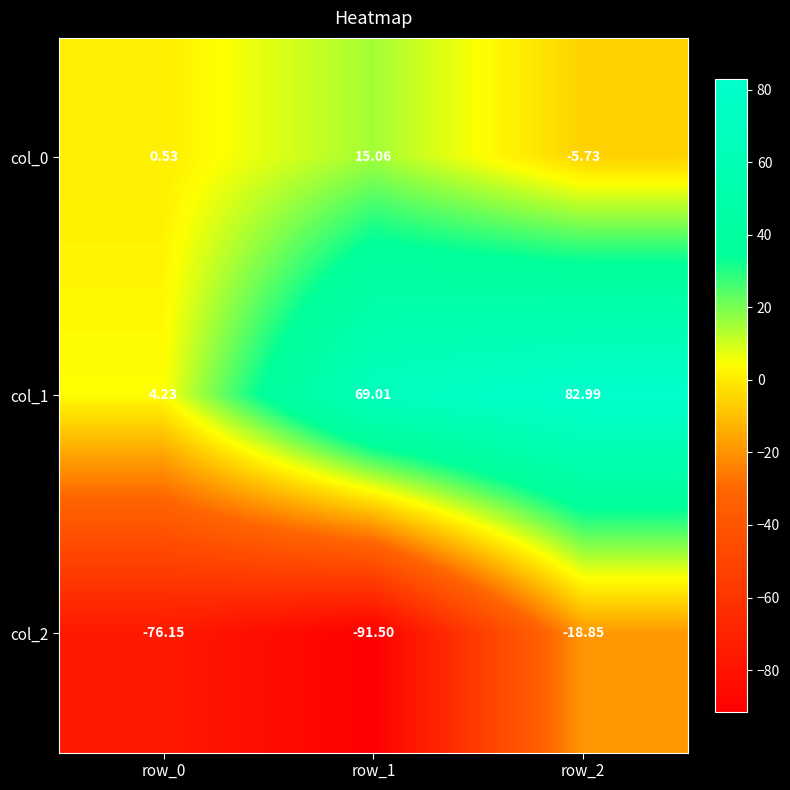

At which category does the chart reach its peak across all series?

row_2